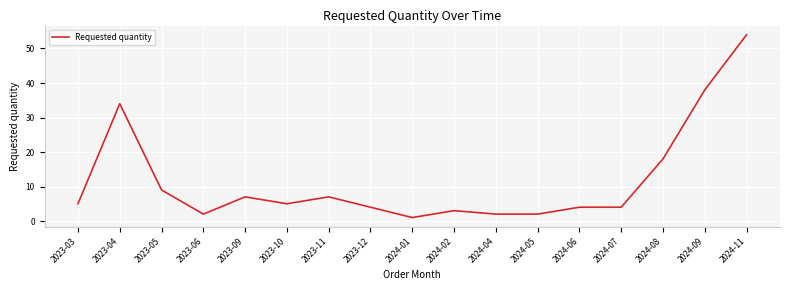

At which label is the value closest to 27?

2023-04